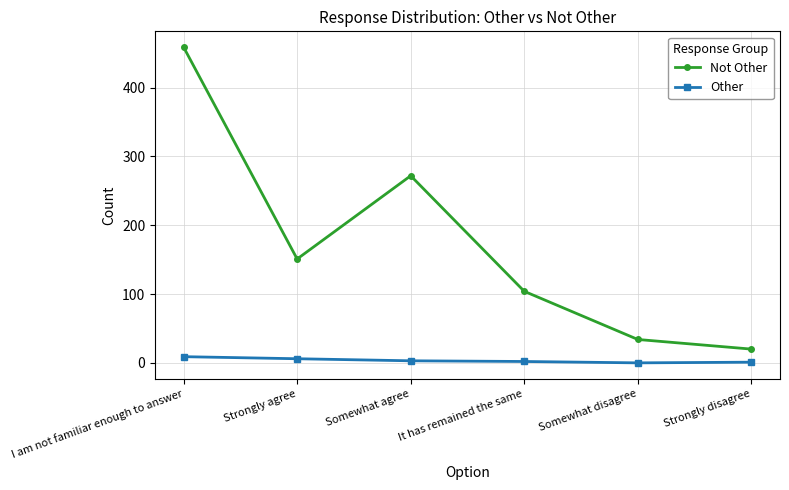

Where does the Other series first go above 3?

I am not familiar enough to answer